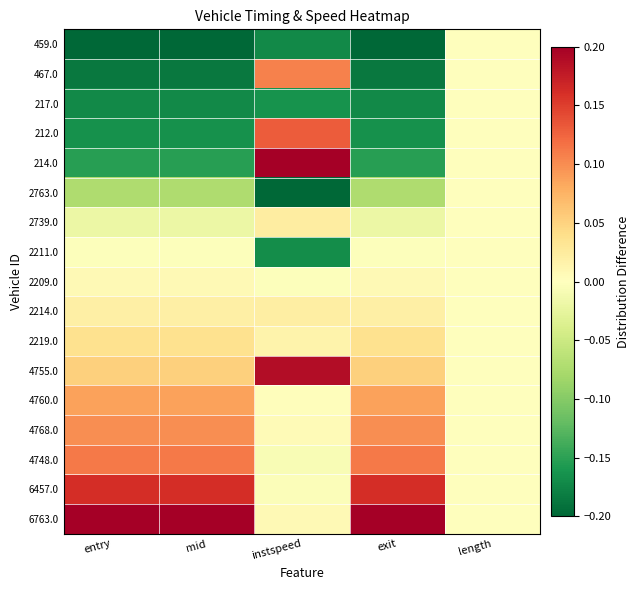

How many distinct data groups are displayed?

17